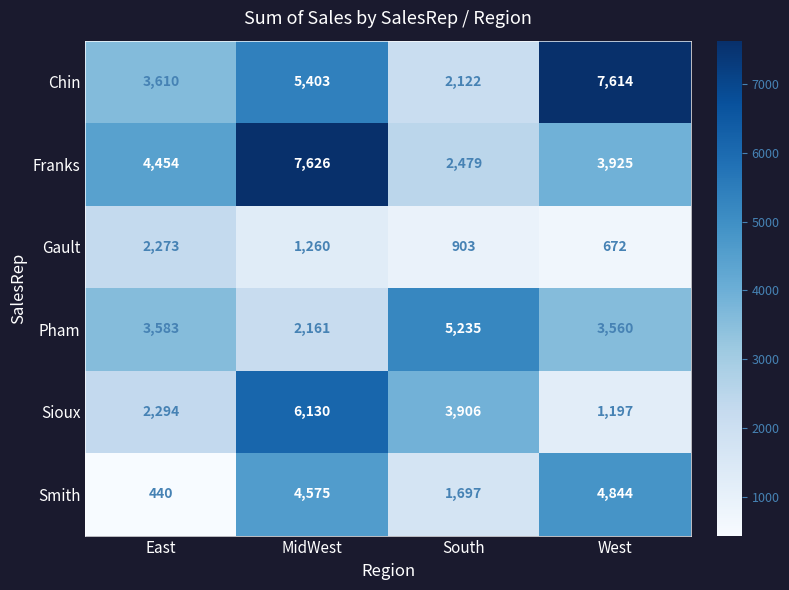

Which series has the largest total across all categories?

Chin